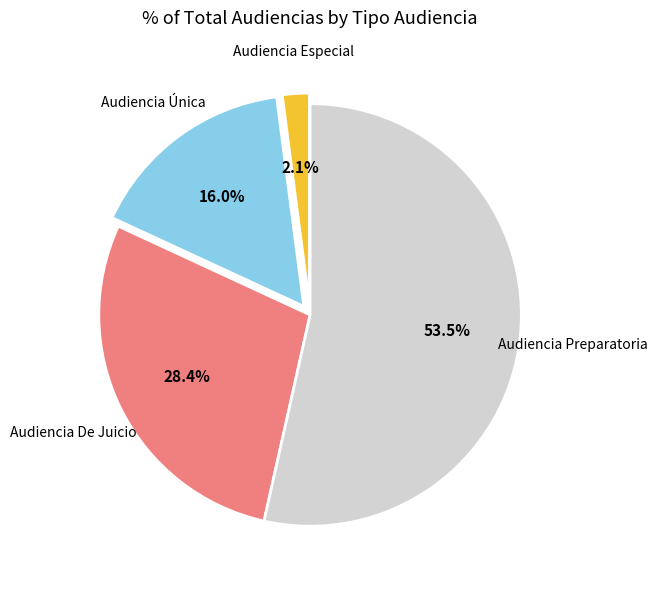

Does any single category account for the majority?

Yes